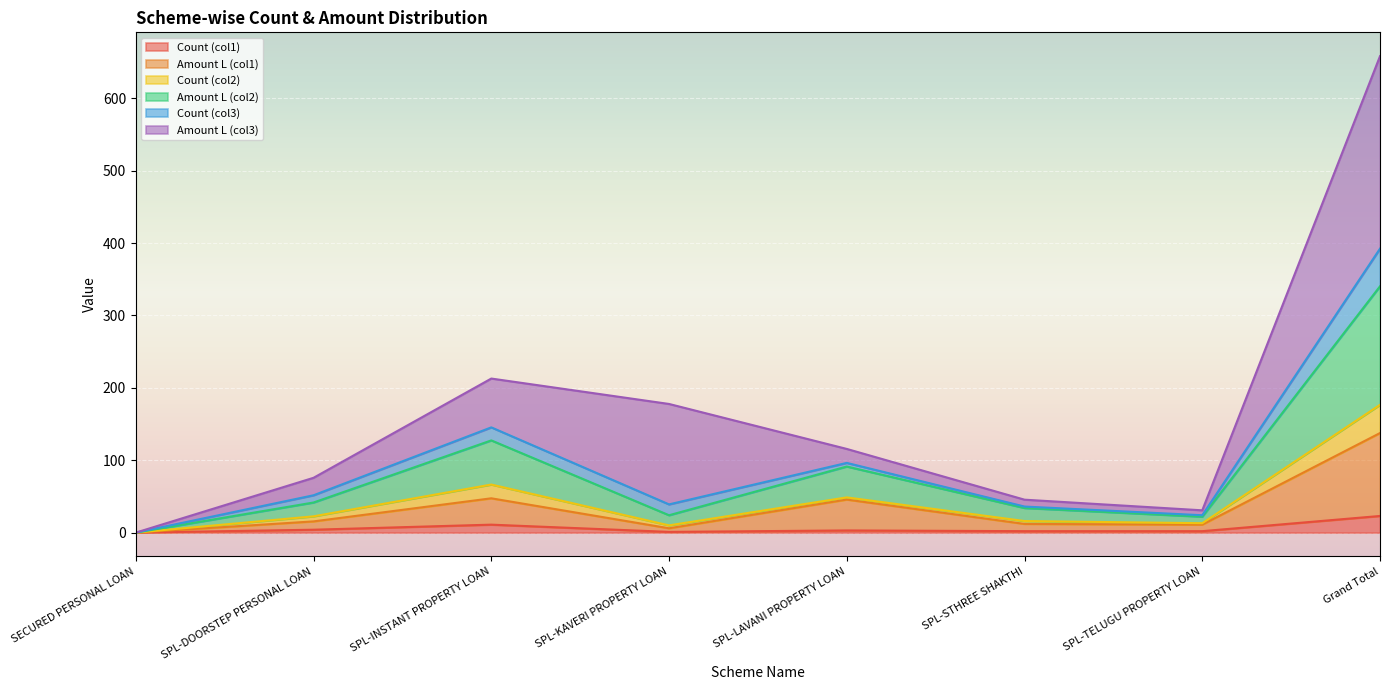

Where is the first local minimum for Amount L (col2)?

SPL-KAVERI PROPERTY LOAN